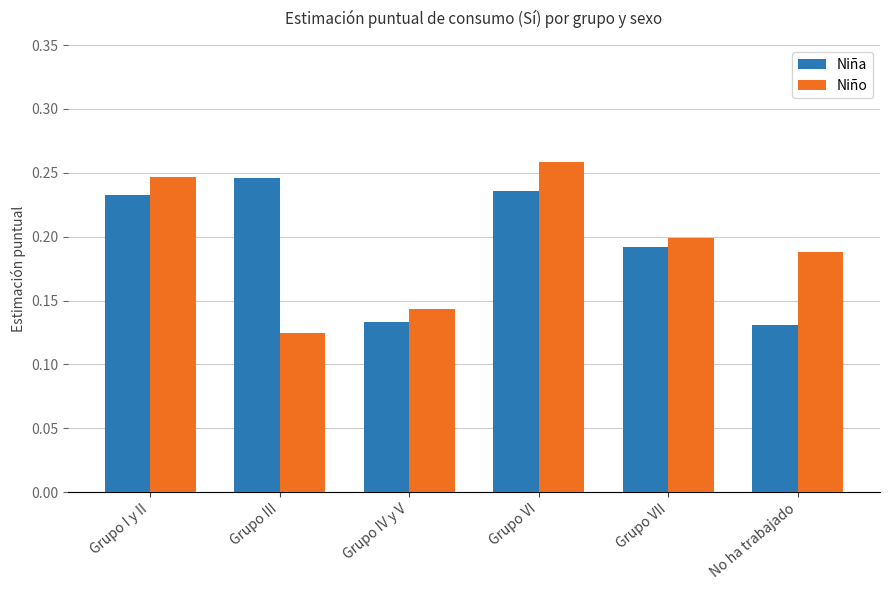

Between Grupo VII and No ha trabajado, which series saw the biggest shift?

Niña